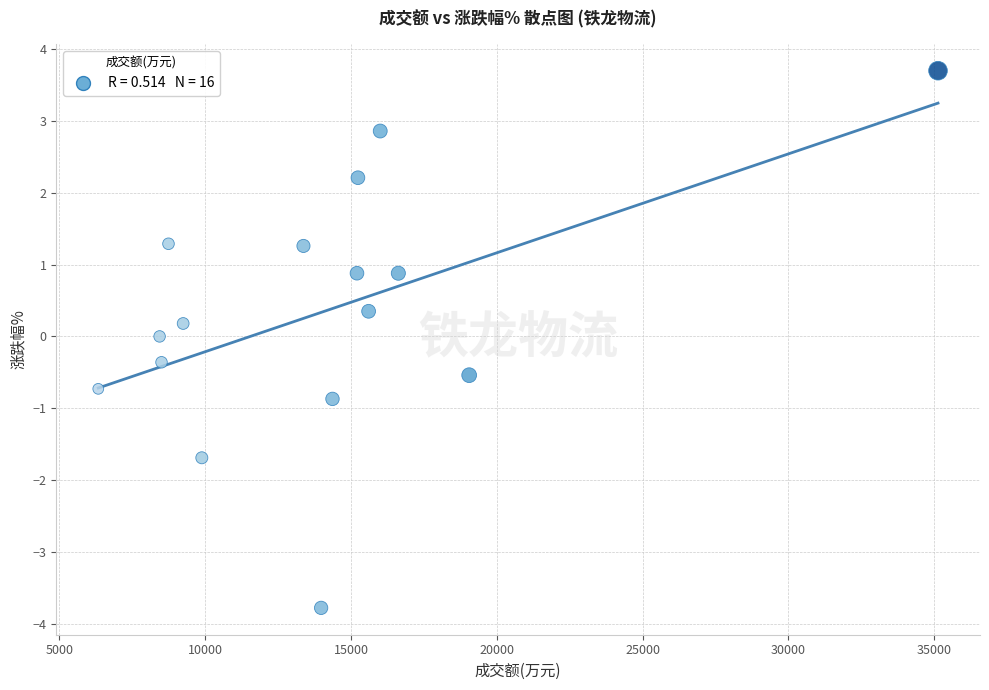

What is the range of Y values (max minus min)?

7.5